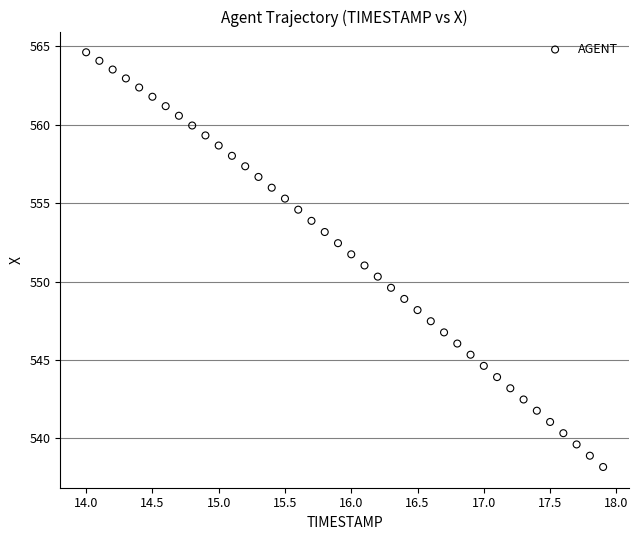

What is the range of Y values (max minus min)?

26.4